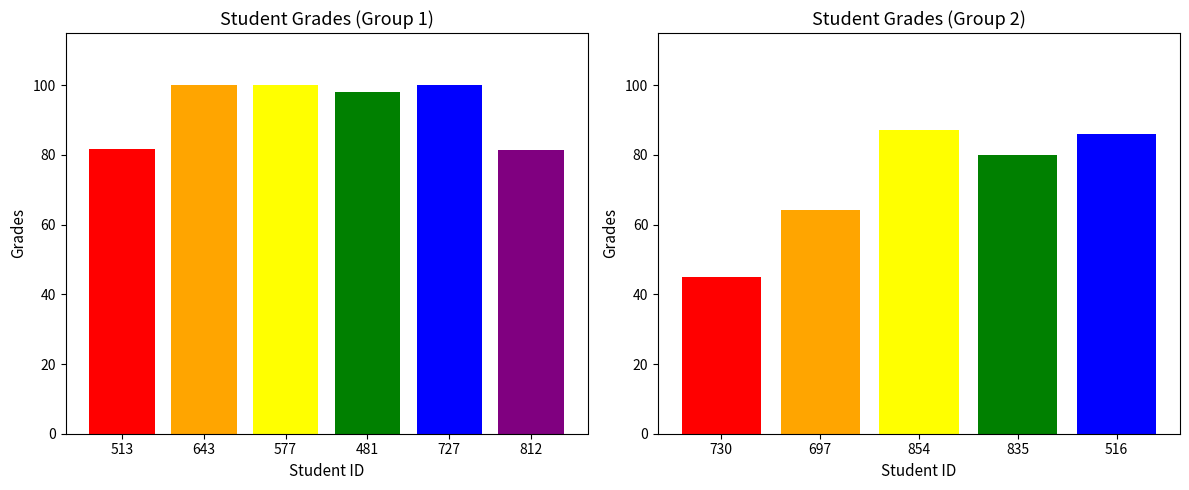

Are the bars horizontal?

No